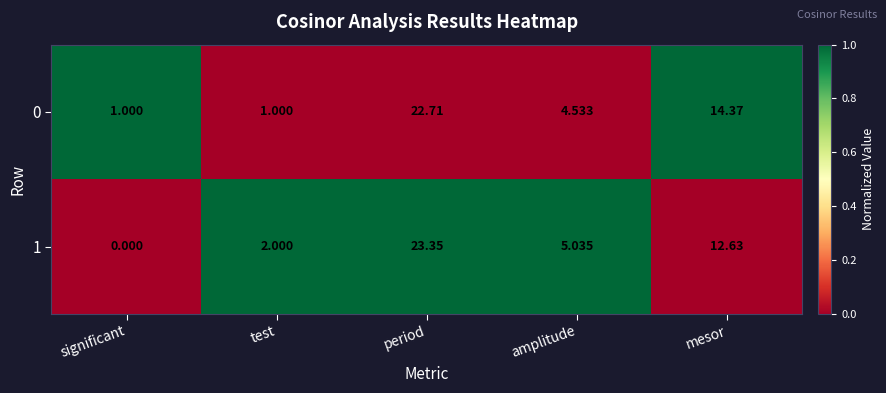

At which category is the sum across all series the highest?

period